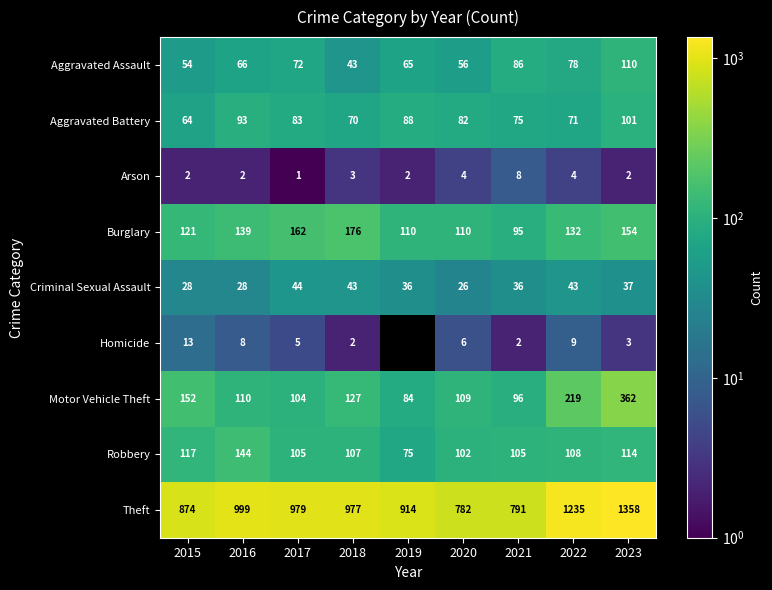

Is it true that Arson equals 1.2 at 2015?

False